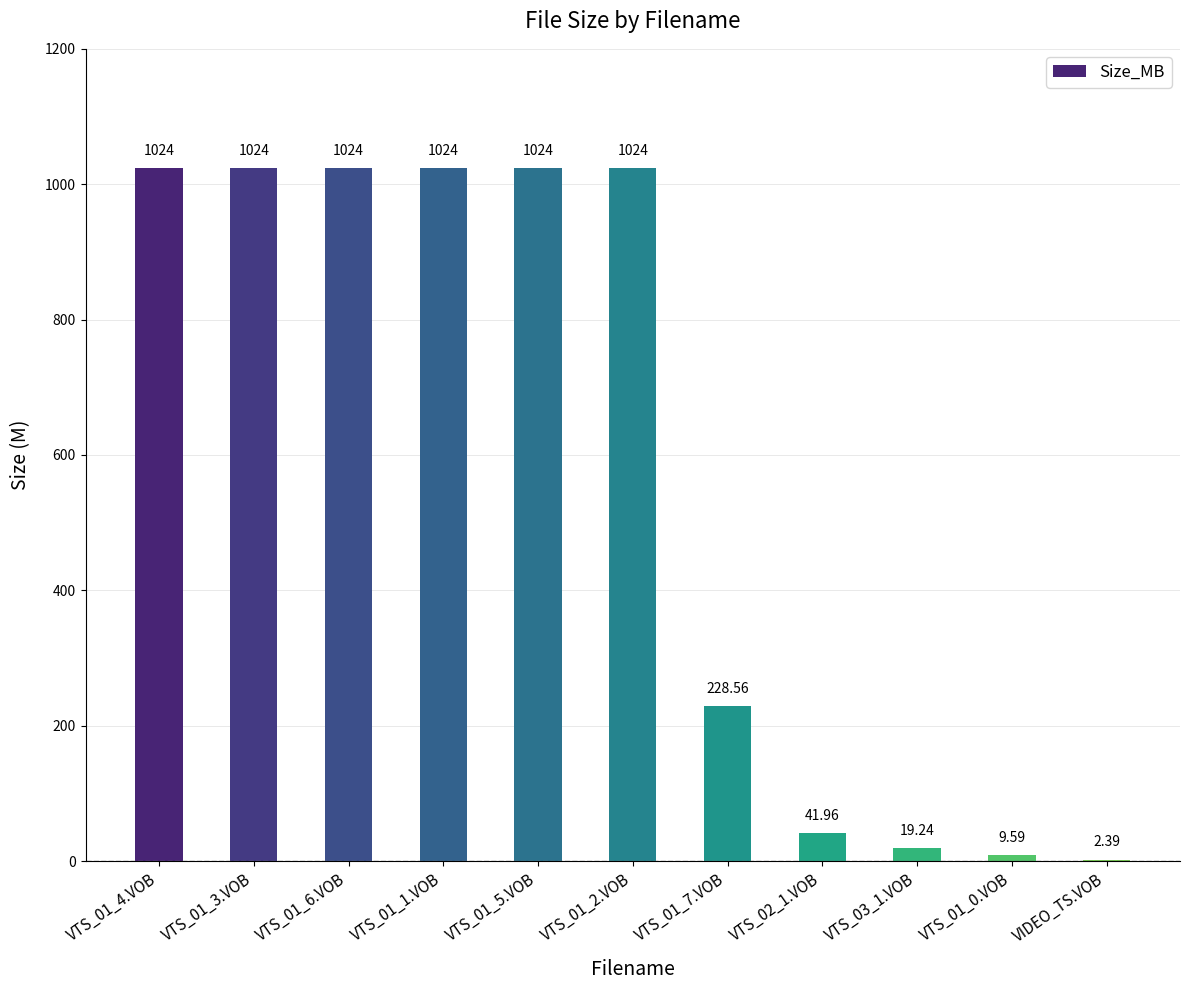

Which has a higher value, VTS_01_6.VOB or VTS_01_0.VOB?

VTS_01_6.VOB